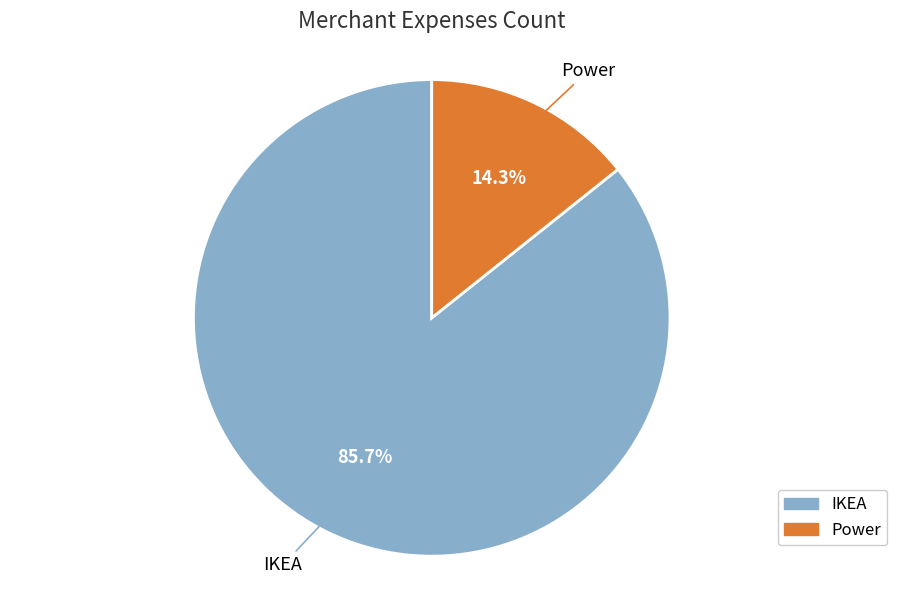

To the nearest percent, what percentage of the pie is Power?

14%